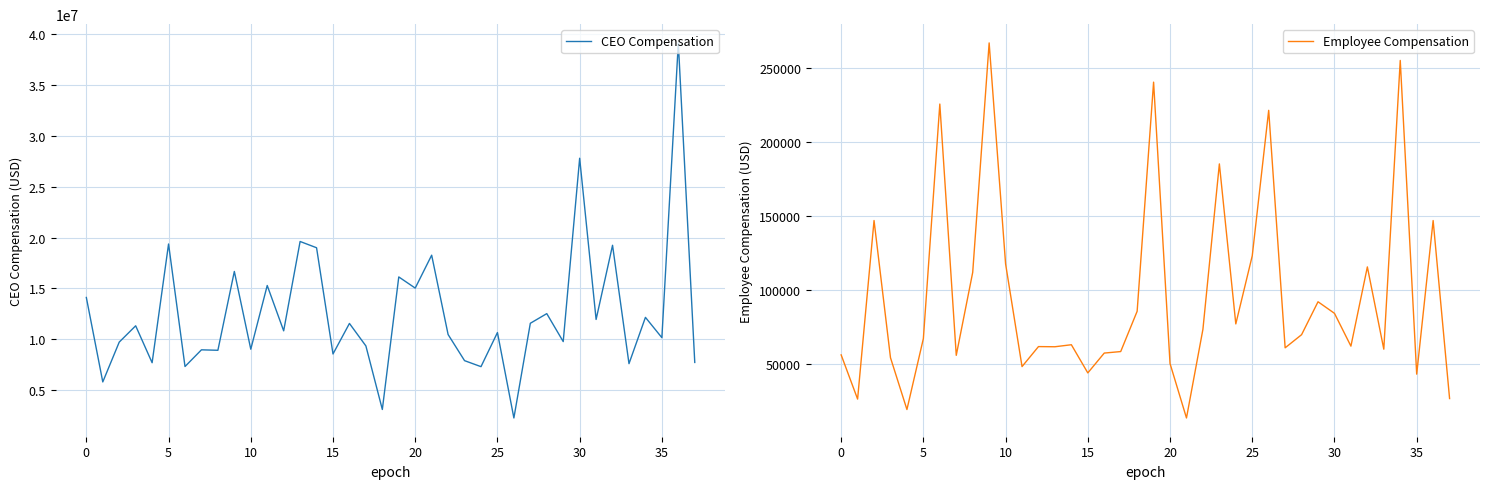

What is the approximate value of CEO Compensation at 36, to the nearest 10?

39145630